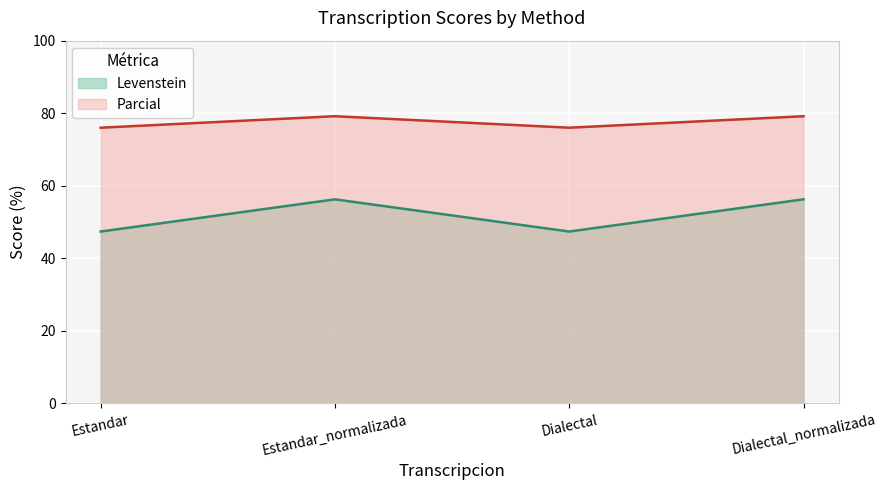

What position from the left is Estandar?

1